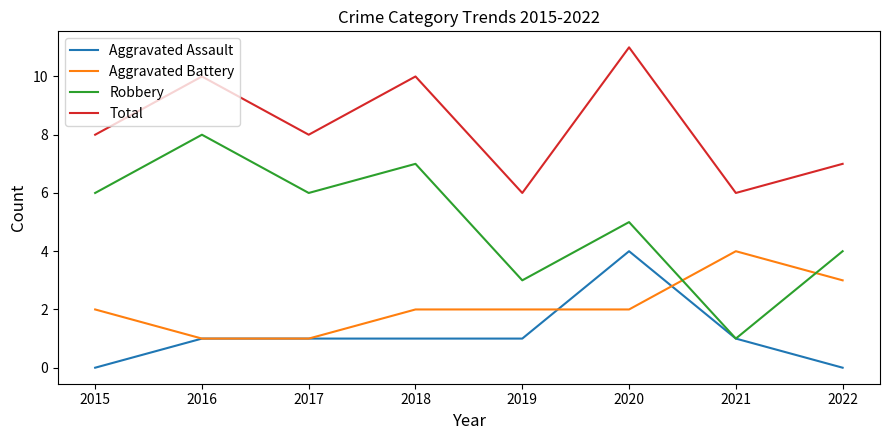

What value does the Total series have at 2021?

6